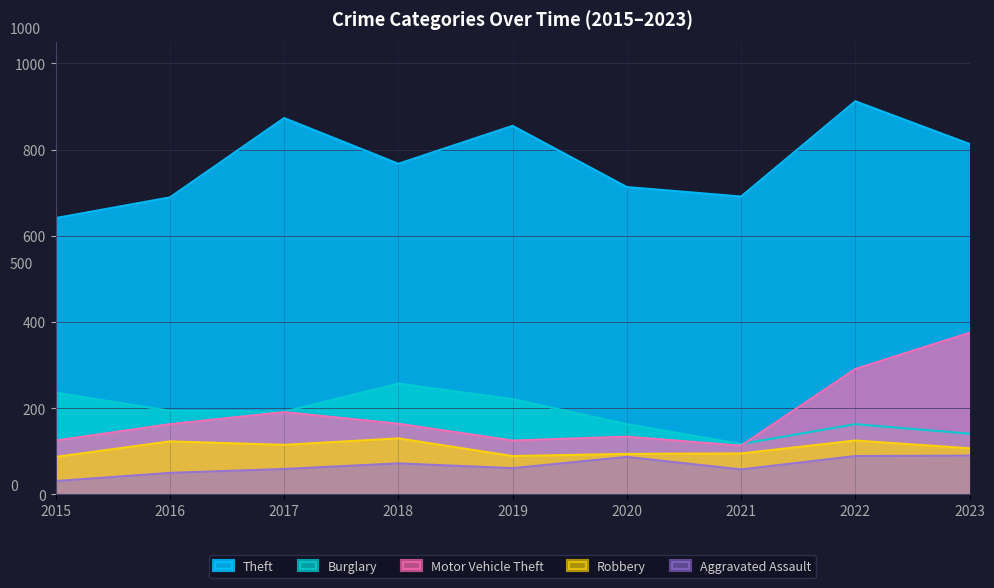

Where is Robbery nearest to the value 108?

2023